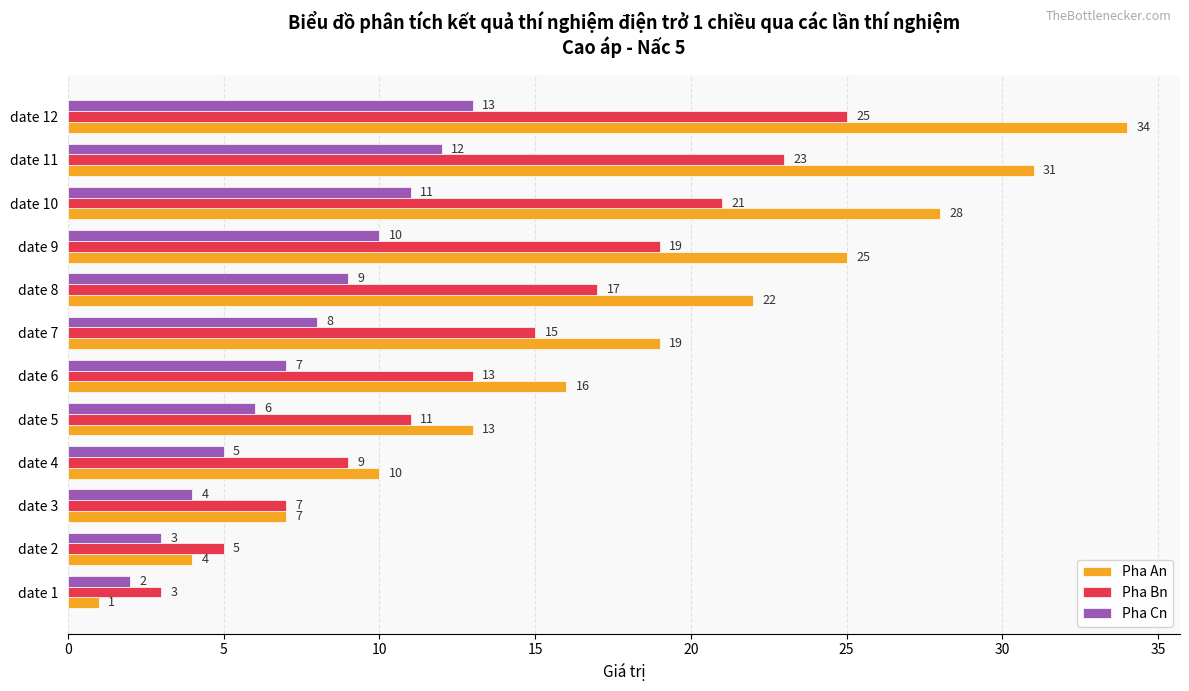

What value does the Pha An series have at date 3, to the nearest 10?

10